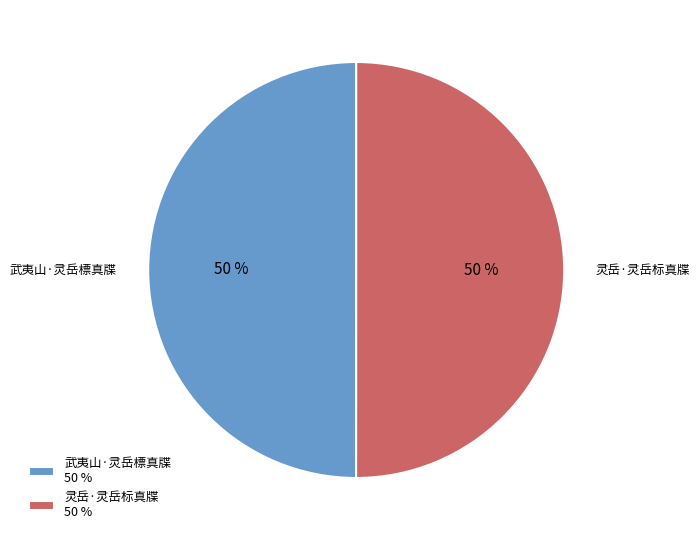

Do 武夷山·灵岳標真牒 50 % and 灵岳·灵岳标真牒 50 % together represent more than half of the pie?

Yes